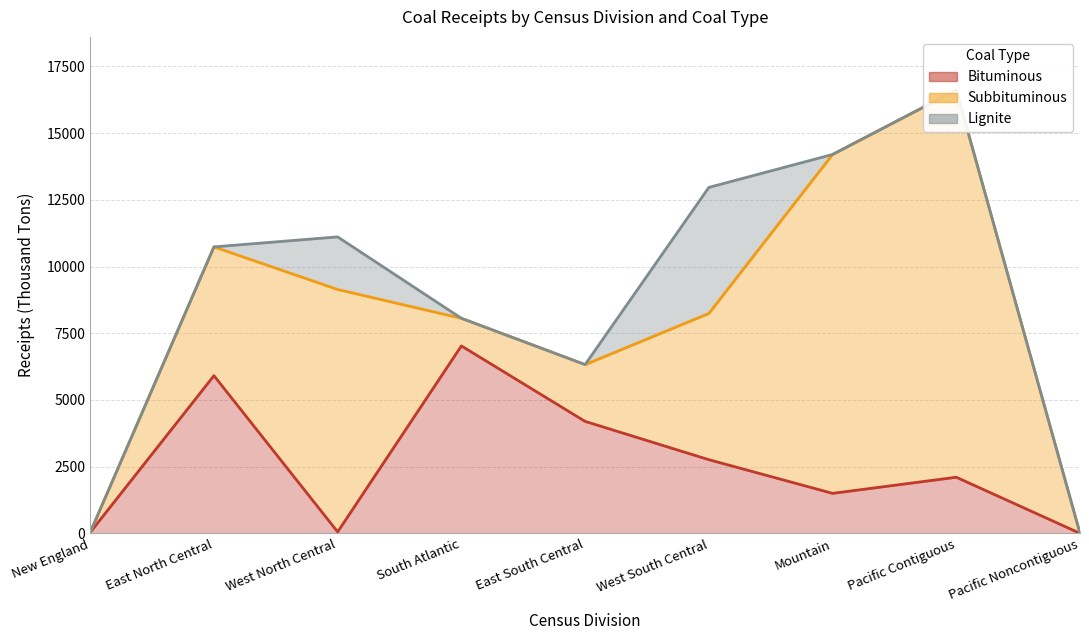

How many categories are shown in the chart?

9